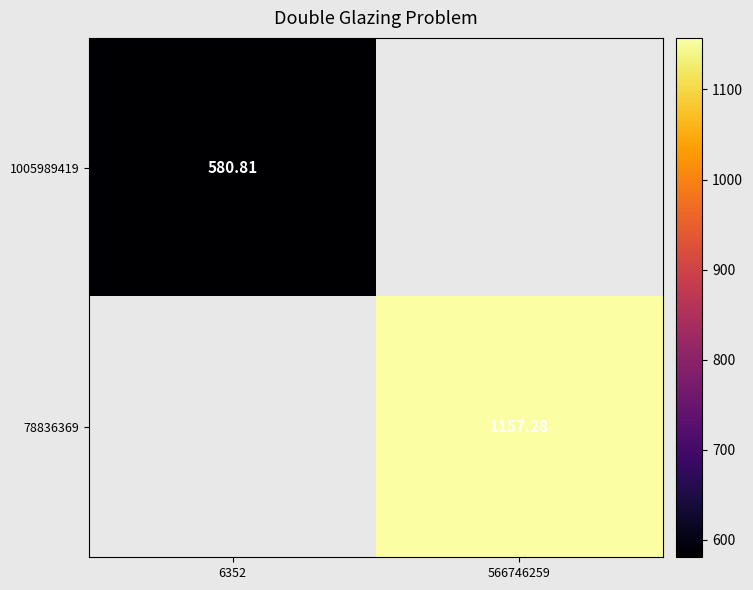

The 1005989419 series shows 286.0 at 6352. True or false?

False